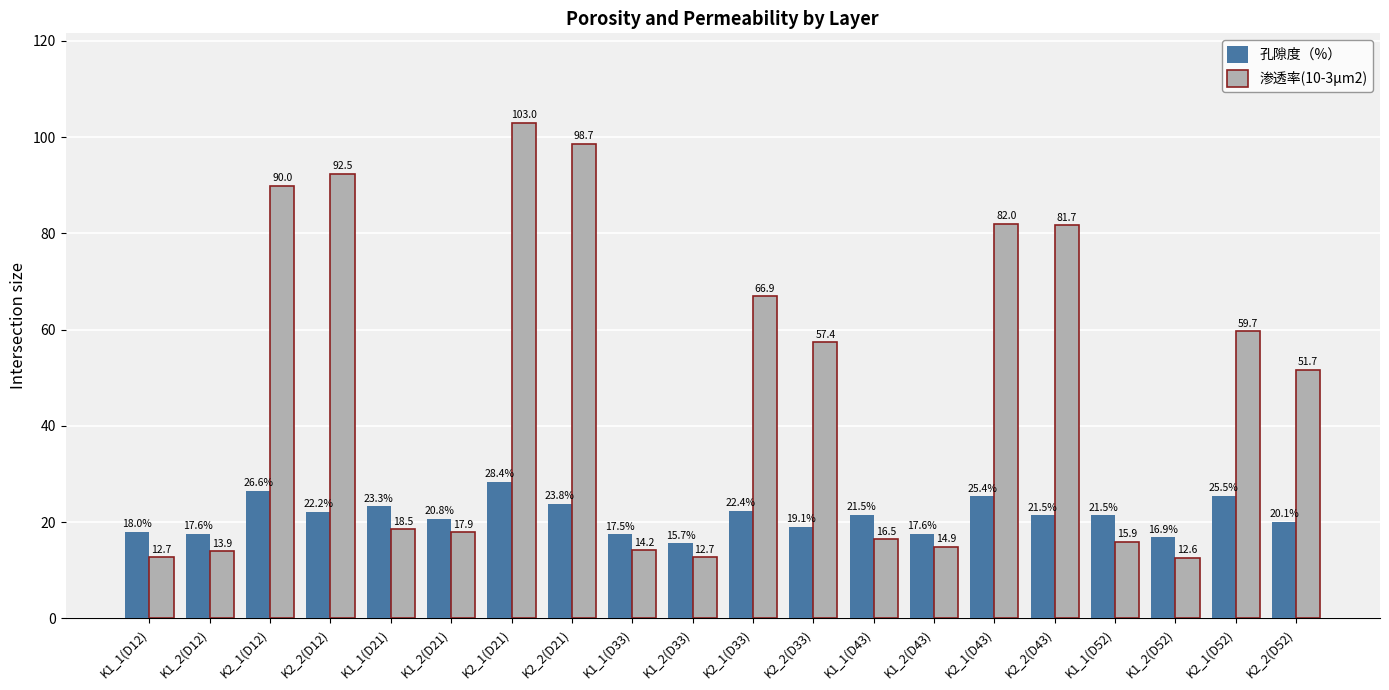

What is the value of the 渗透率(10-3μm2) bar at the 14th from the left?

14.9